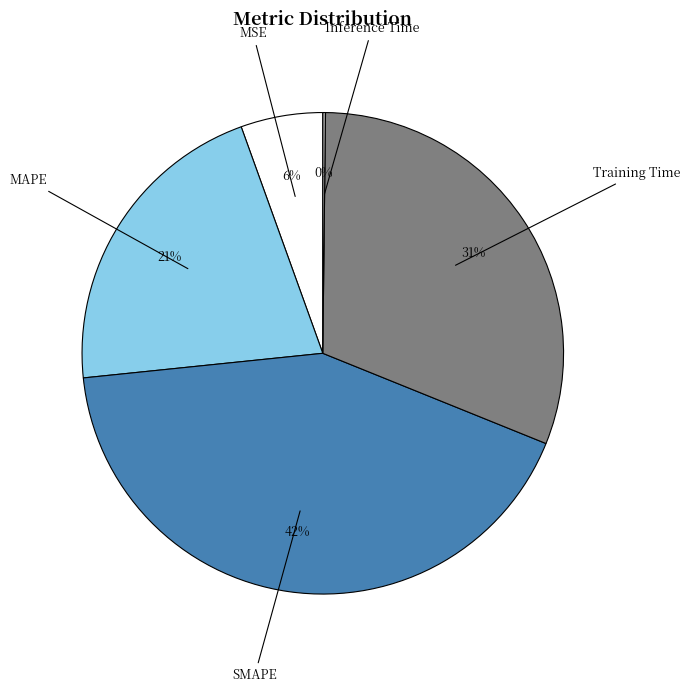

To the nearest percent, what portion does SMAPE represent?

42%